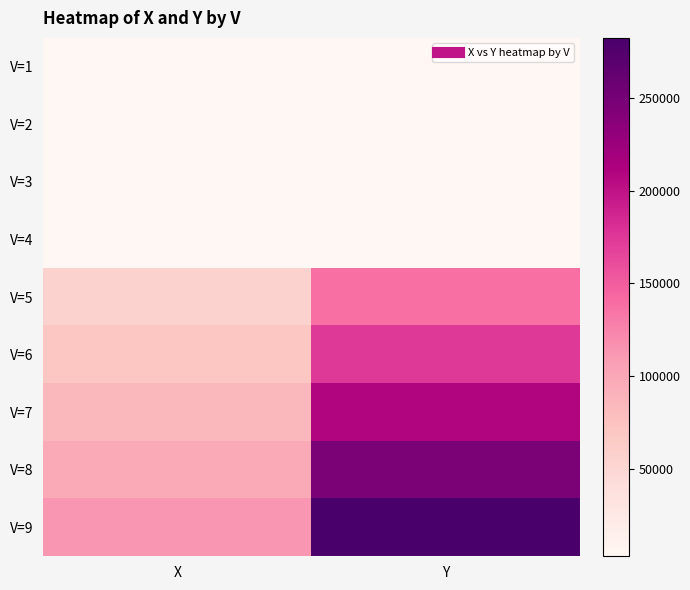

At X, list the series in order from largest to smallest.

V=9, V=8, V=7, V=6, V=5, V=3, V=4, V=2, V=1